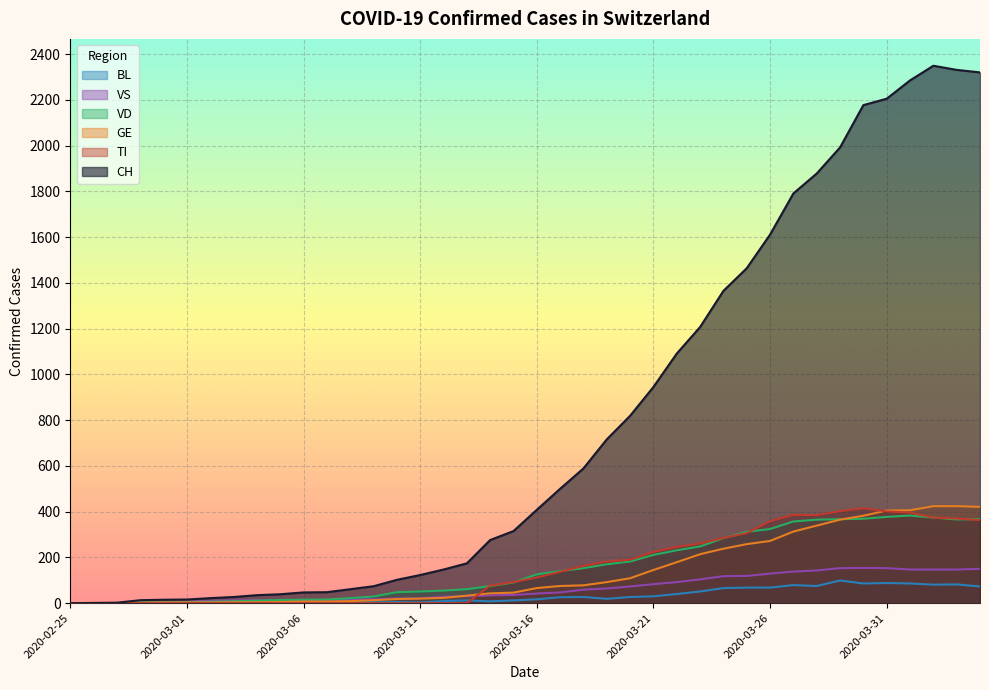

What is the sum of all BL values?

1259